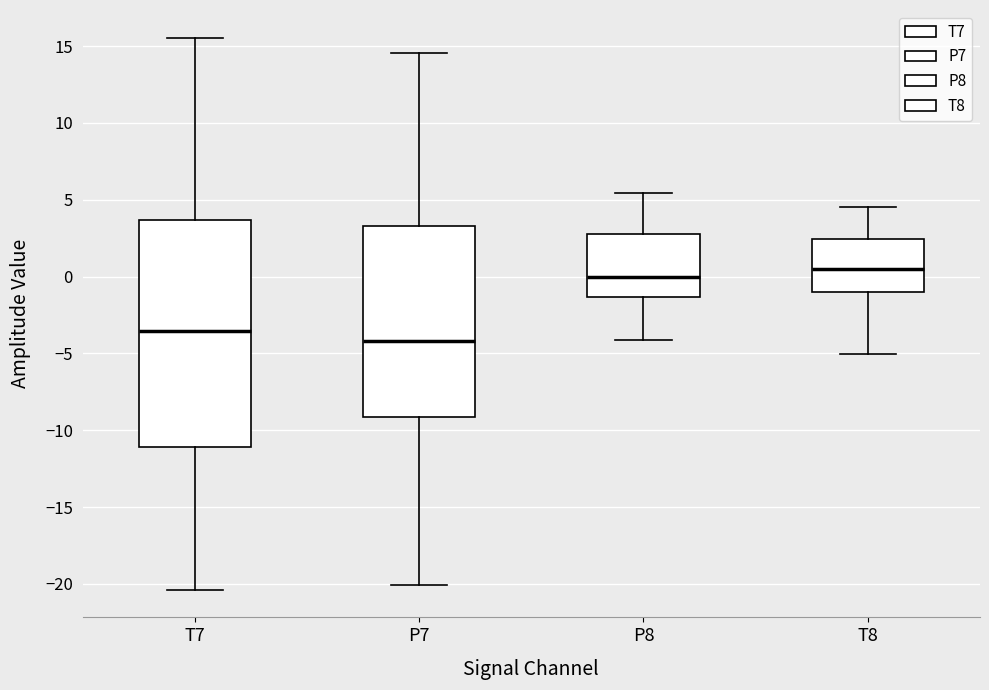

Which box is the tallest, from its lower edge to its upper edge?

T7